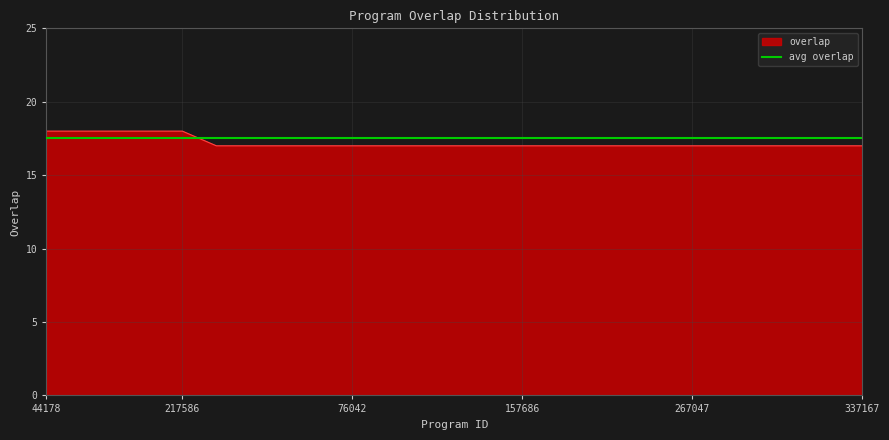

Is it true that the value at 164203 is 12?

False